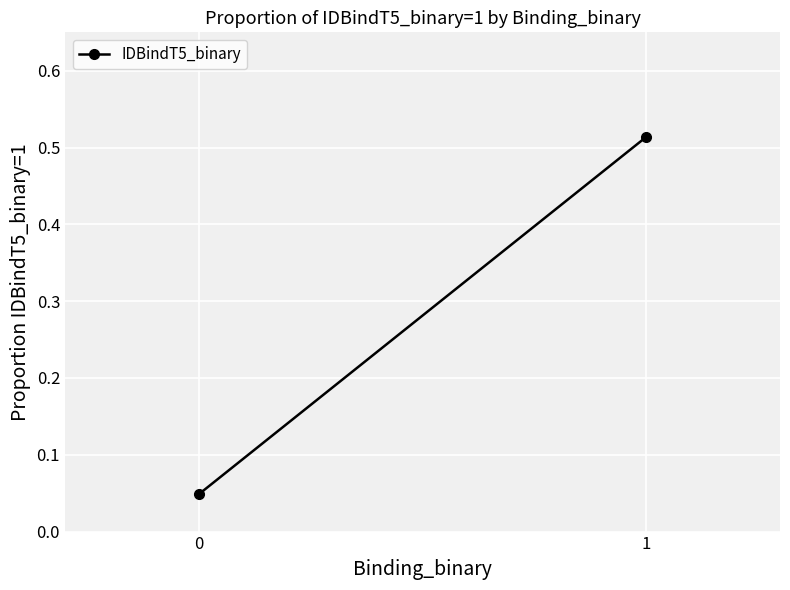

Which category has the highest value across all series?

1